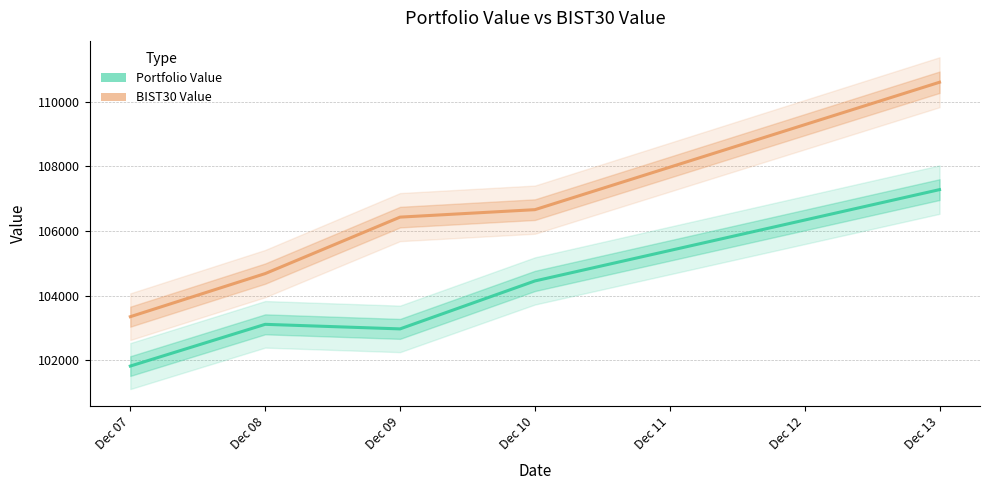

Does the chart display data point markers on the line(s)?

No